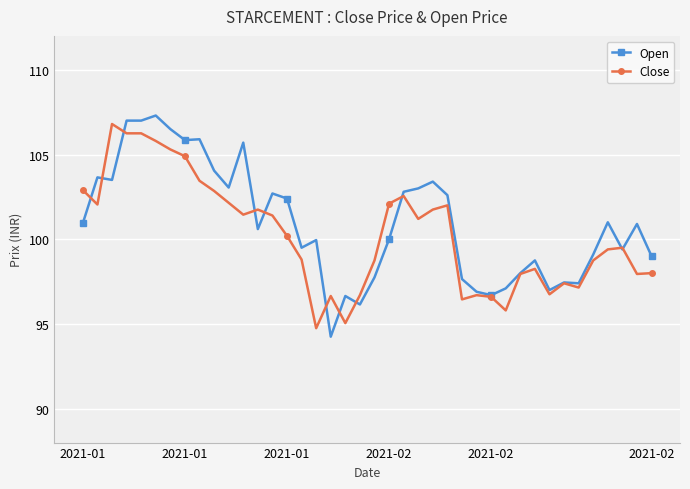

Which series has the largest range (max minus min)?

Open